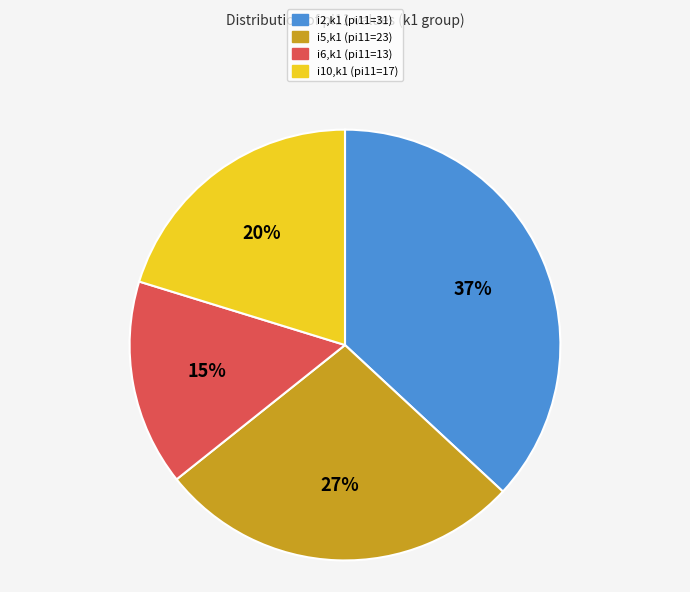

Does any single category account for the majority?

No